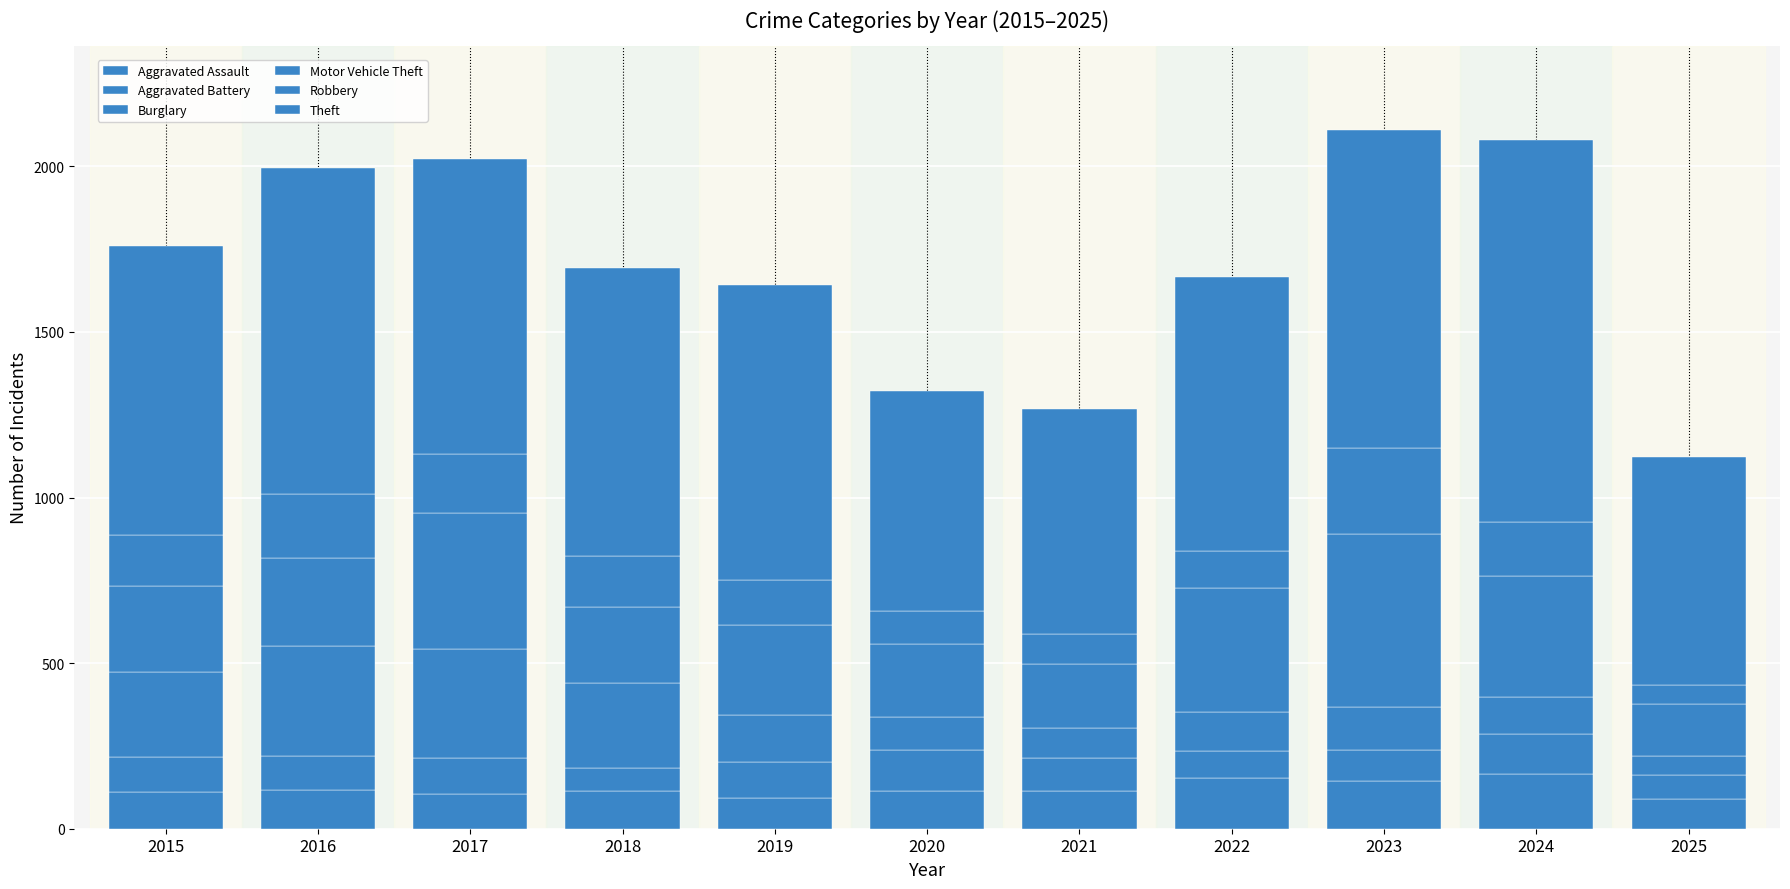

At which label does Aggravated Battery first exceed 102?

2015